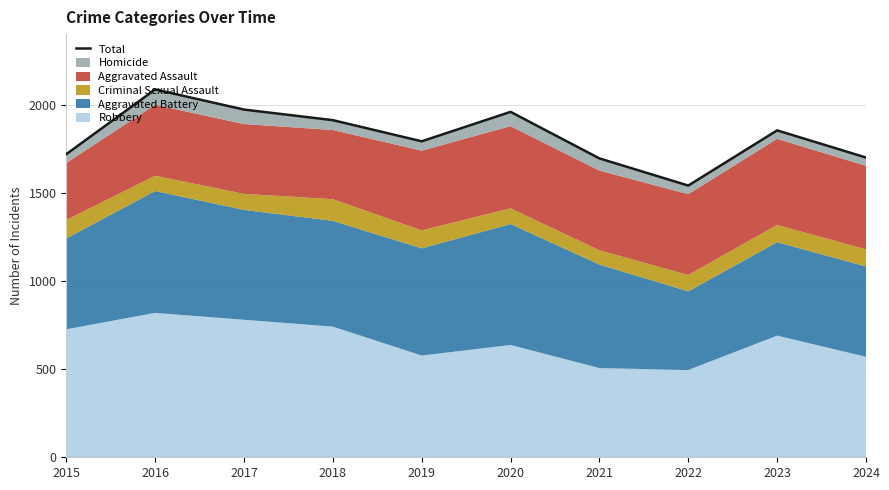

What is the smallest value displayed?

1541